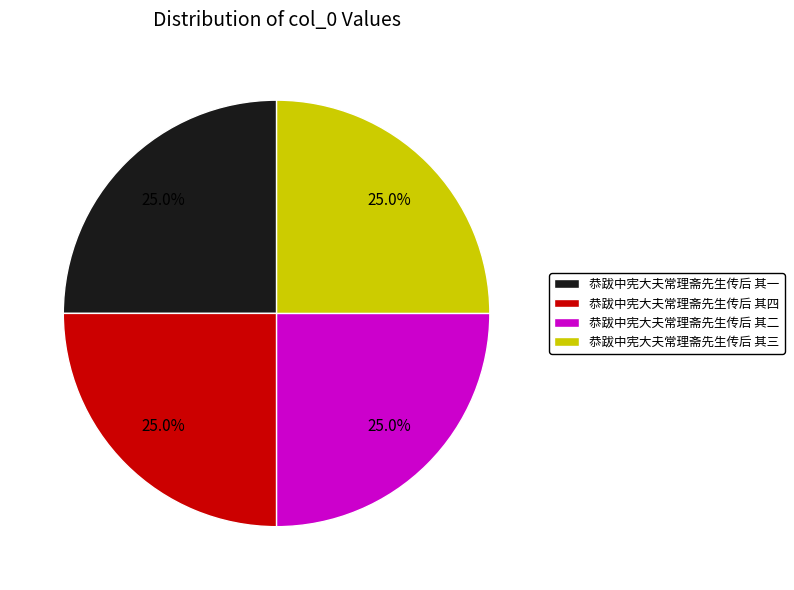

To the nearest percent, what portion does 恭跋中宪大夫常理斋先生传后 其四 represent?

25%